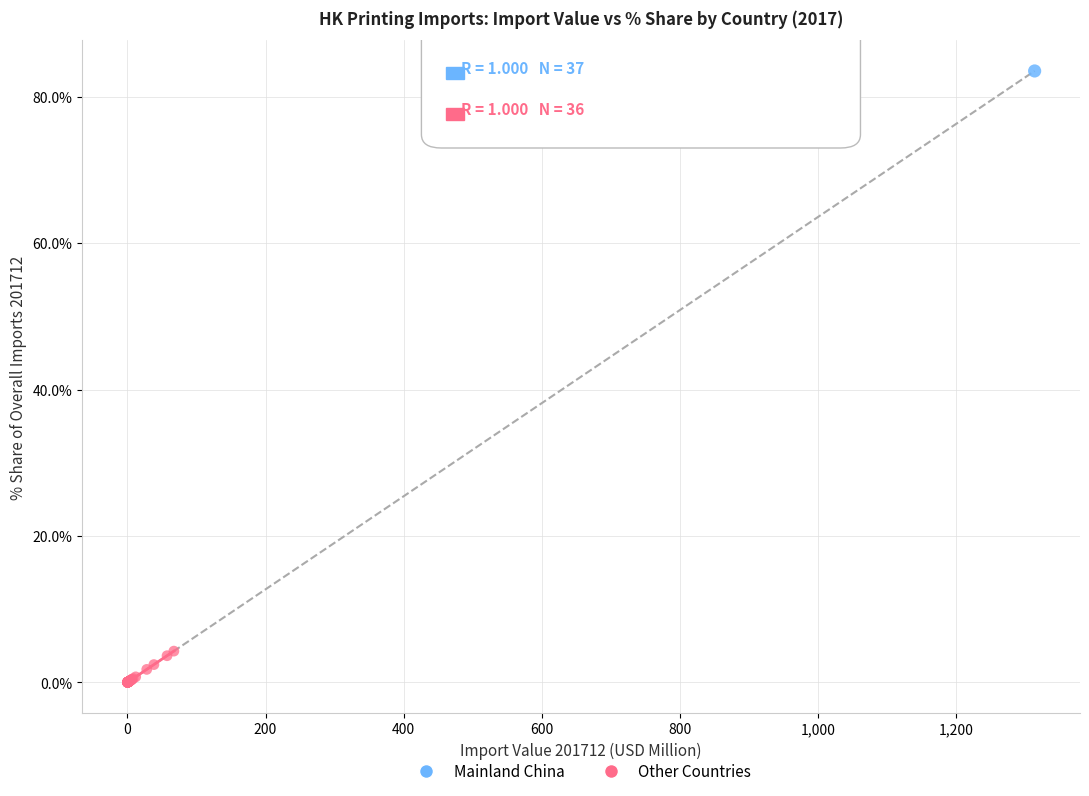

What are all the series names shown in the legend?

Mainland China, Other Countries